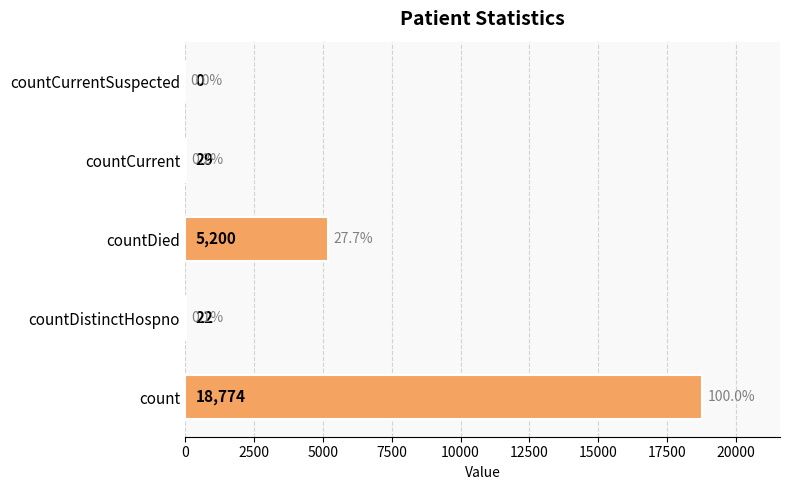

True or false: the data shows 27454 at count.

False